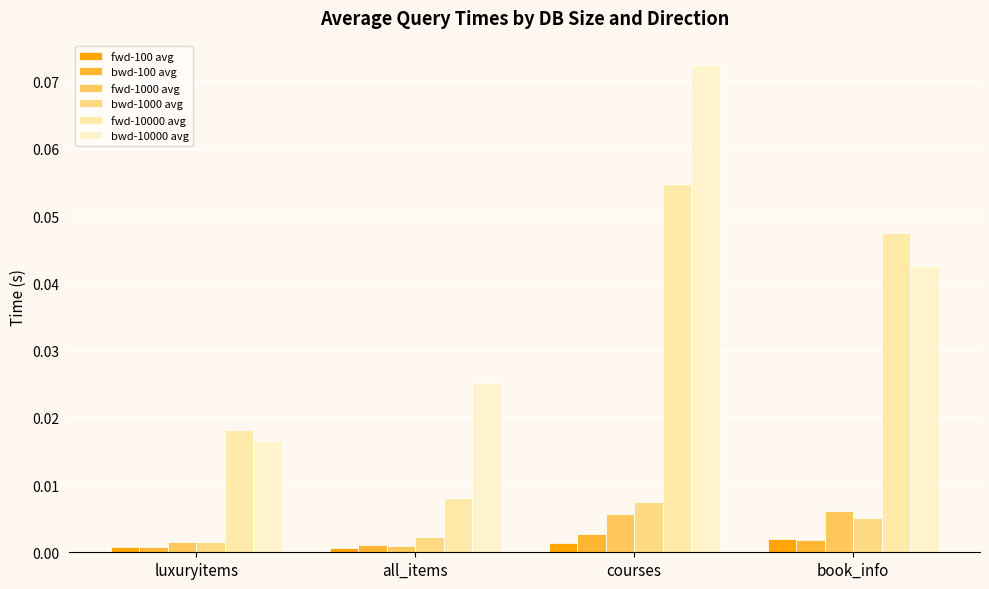

Where is bwd-100 avg nearest to the value 0?

luxuryitems